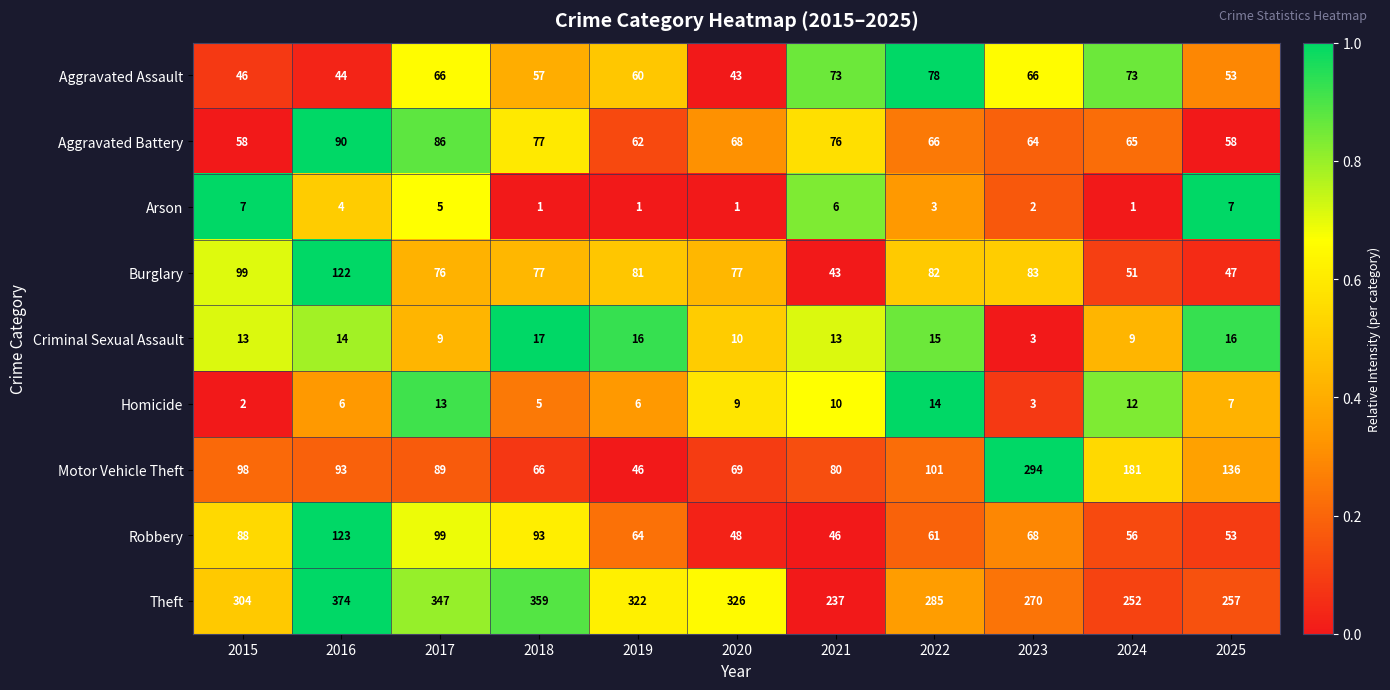

What is the maximum value shown in the chart?

374